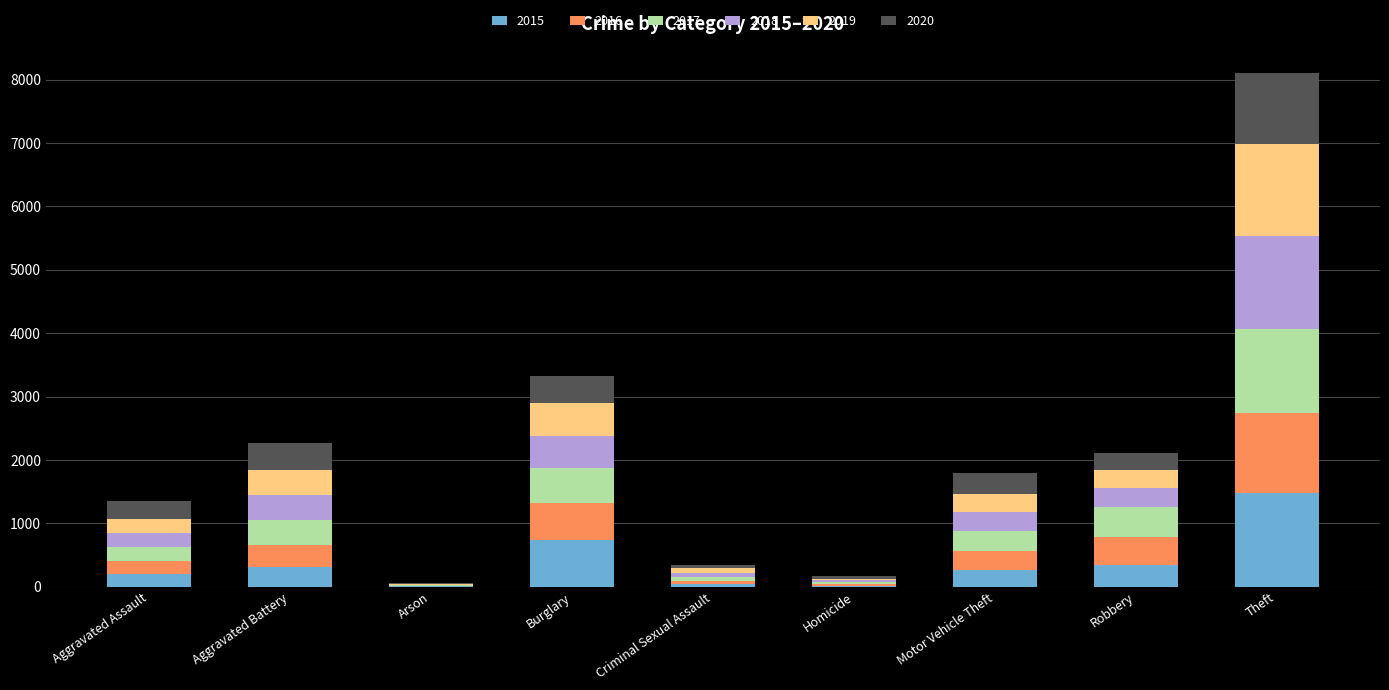

Are the bars grouped side by side (vs. stacked)?

No